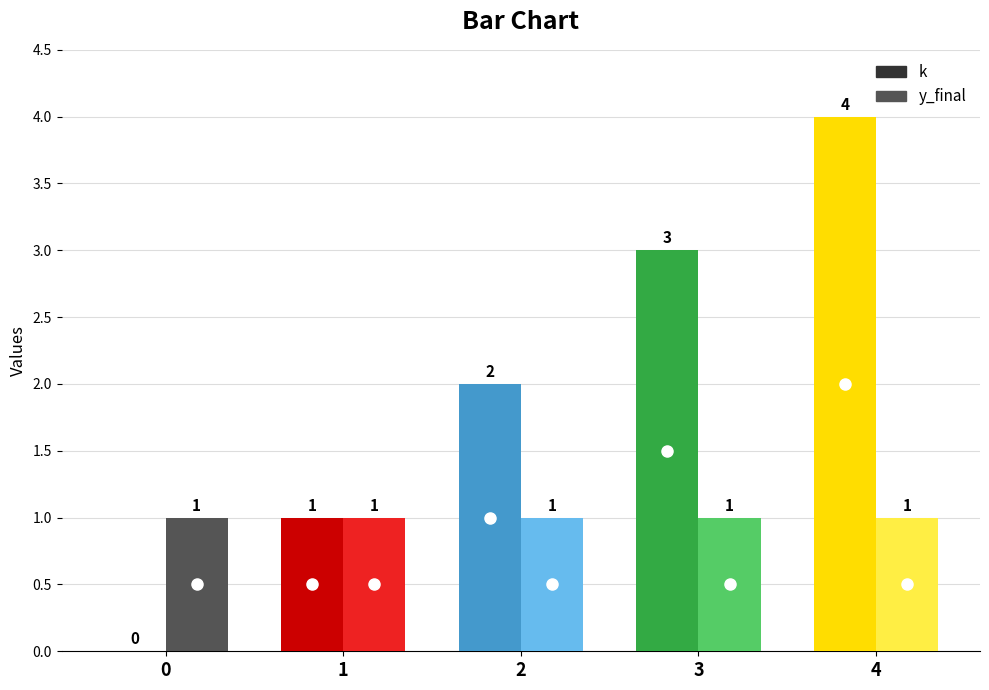

The k series shows 2 at 1. True or false?

False